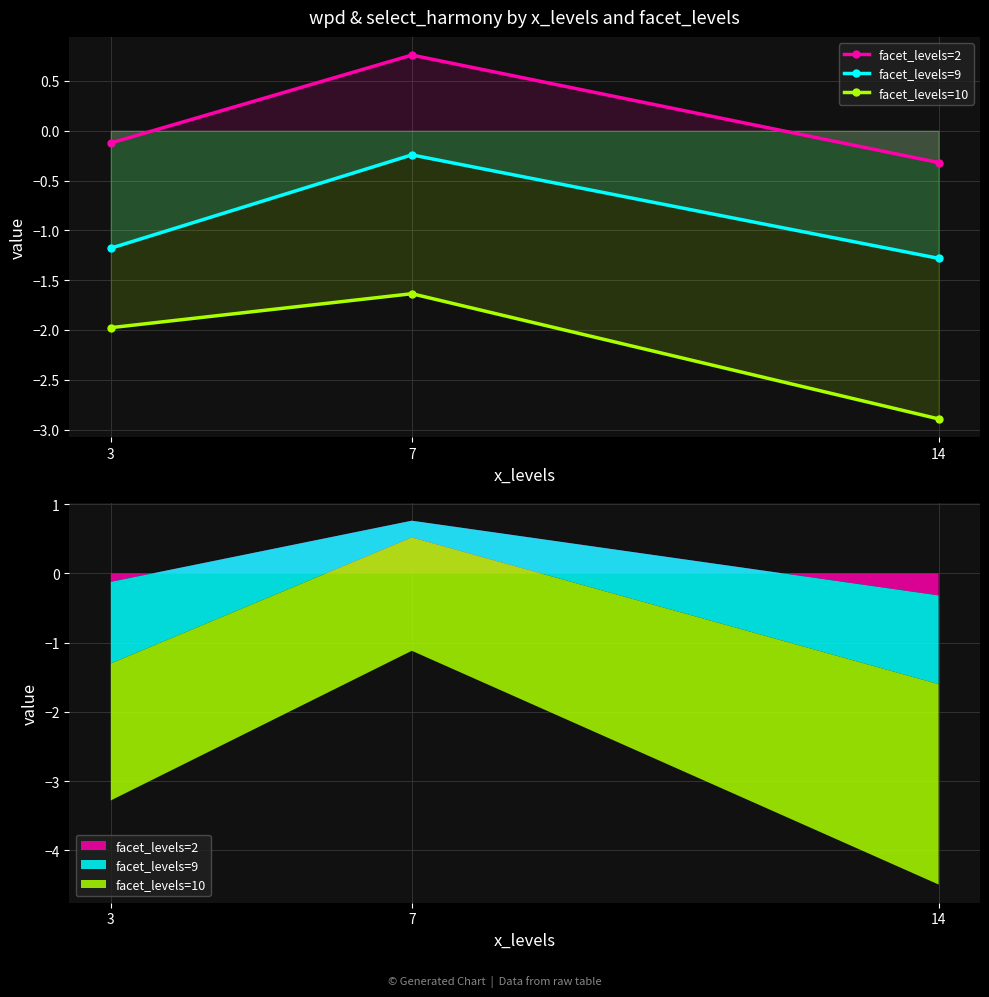

What is the average value of the facet_levels=9 series?

-0.9